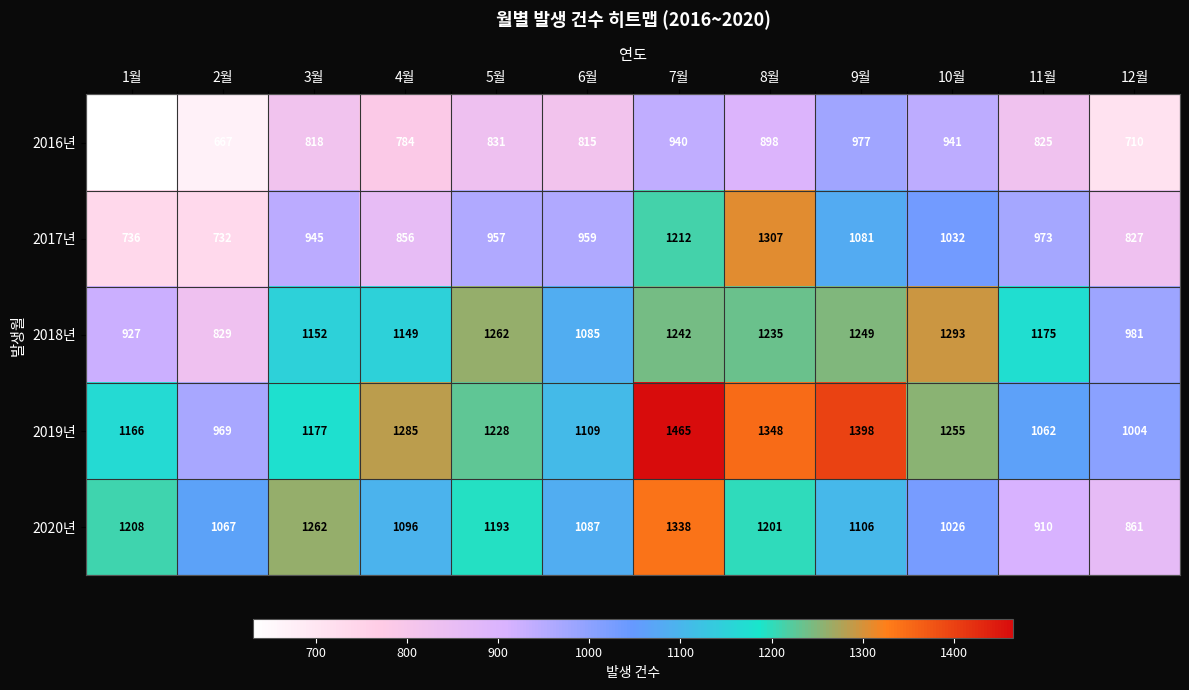

What is the minimum value shown in the chart?

631